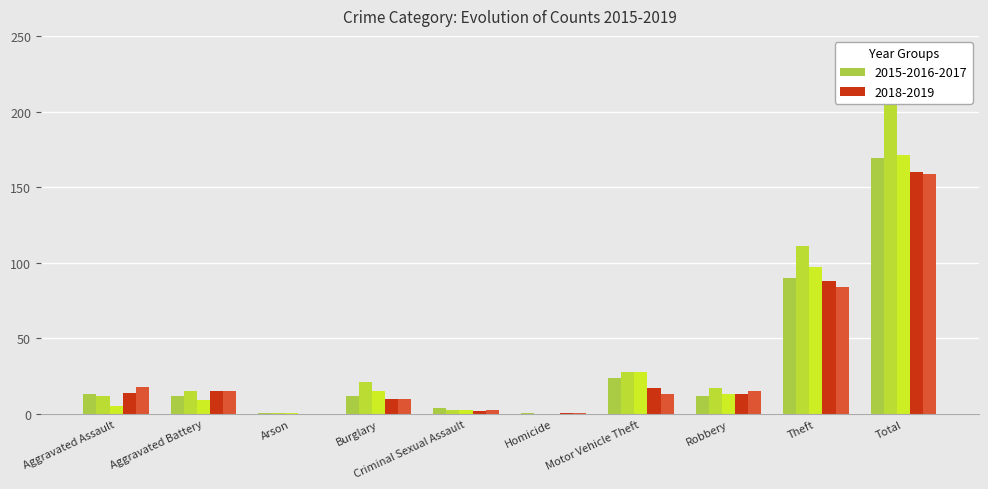

Between Arson and Criminal Sexual Assault, which is larger?

Criminal Sexual Assault